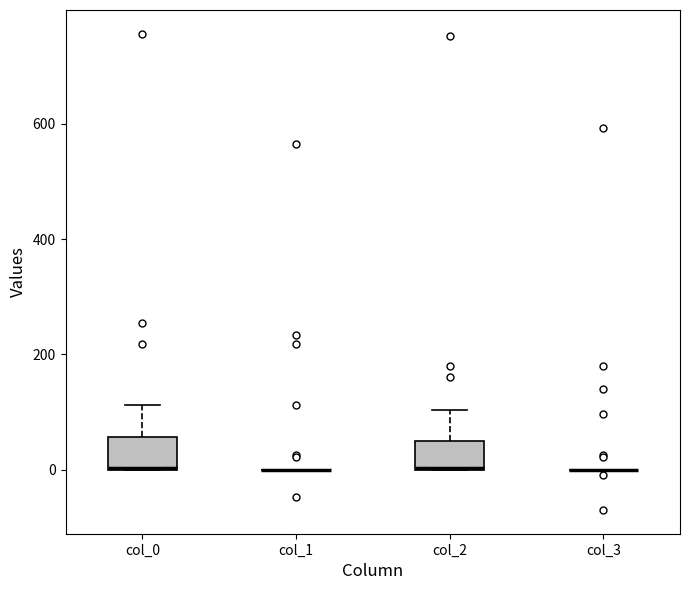

Reading left to right, transcribe this box plot: for each box, give where its median line is, the range the box spans, and where its two whiskers end, as read against the y-axis. The values are not printed on the chart, so give them approximately, as read against the axis.

col_0: median 0 (drawn on the box's lower edge), box 0 to 60, whiskers 0 to 120
col_1: box collapsed to a line at 0, whiskers 0 to 0
col_2: median 0 (drawn on the box's lower edge), box 0 to 60, whiskers 0 to 100
col_3: box collapsed to a line at 0, whiskers 0 to 0